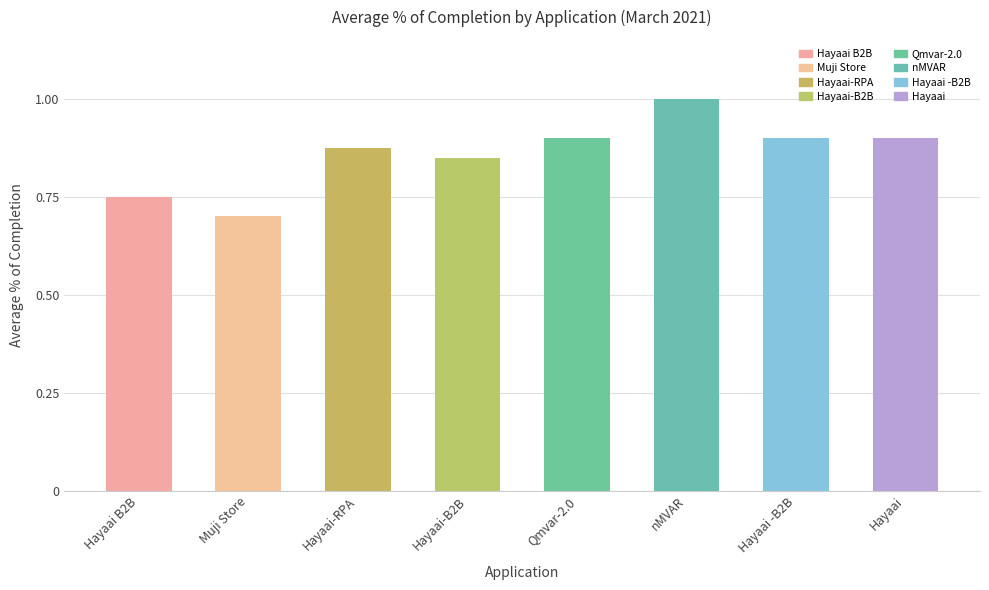

What is the difference between the maximum and minimum values?

0.3